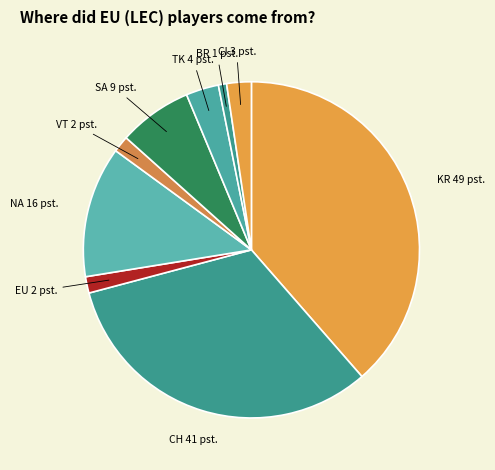

Count the number of slices in the pie.

9